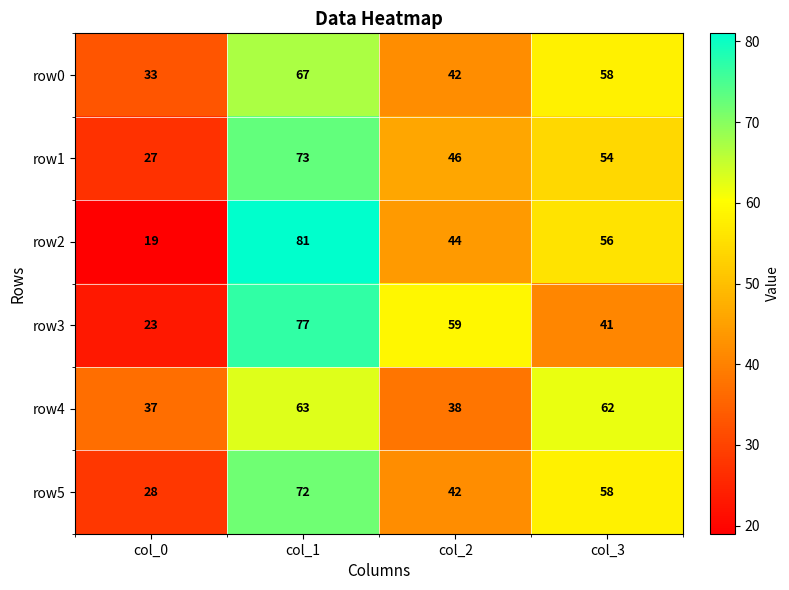

Rank the categories by row4 value from highest to lowest.

col_1, col_3, col_2, col_0